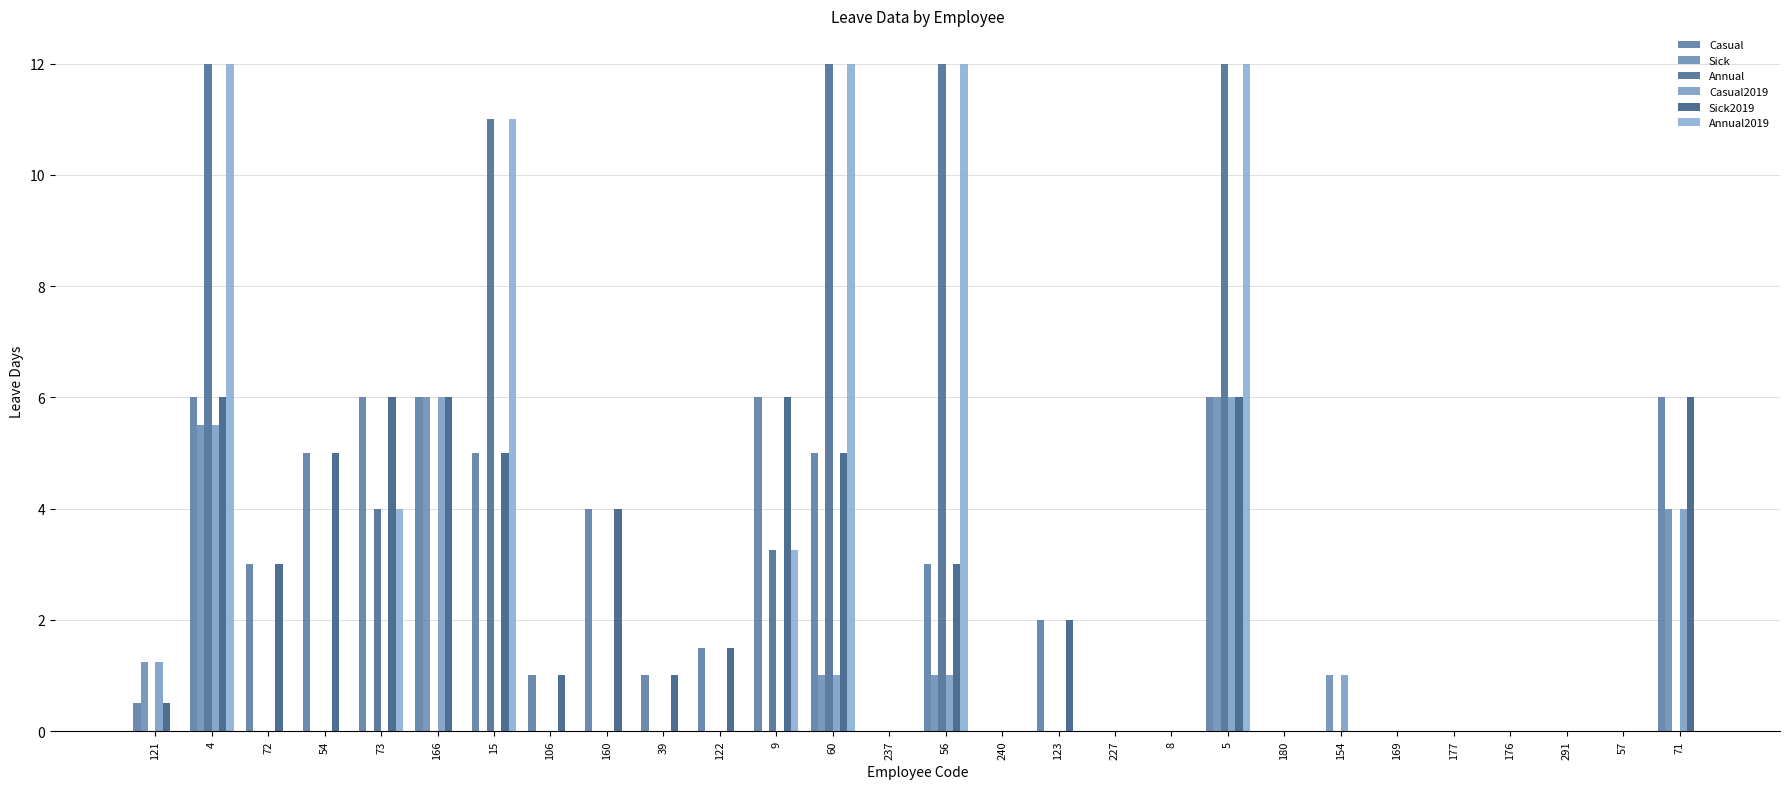

How many groups of bars are there?

28